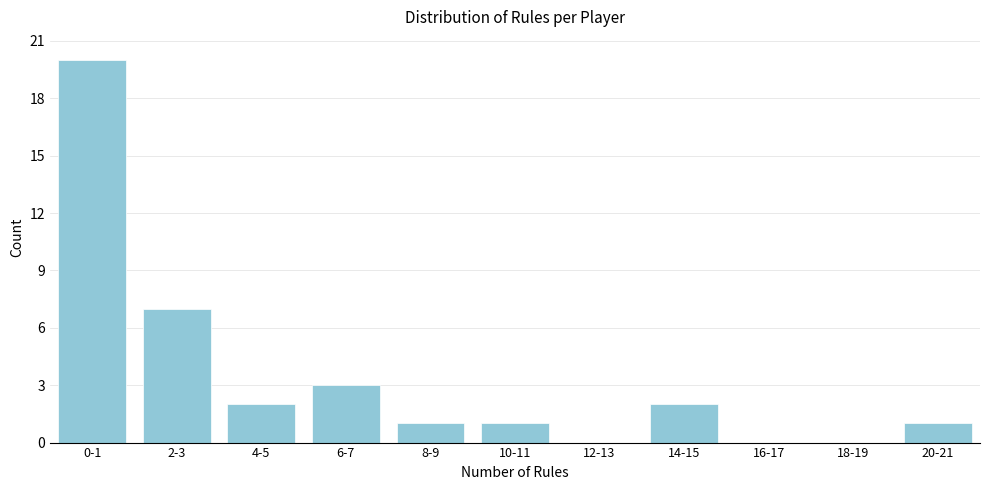

Reading left to right, what are all the values shown in this chart?

0-1=20	2-3=7	4-5=2	6-7=3	8-9=1	10-11=1	12-13=0	14-15=2	16-17=0	18-19=0	20-21=1